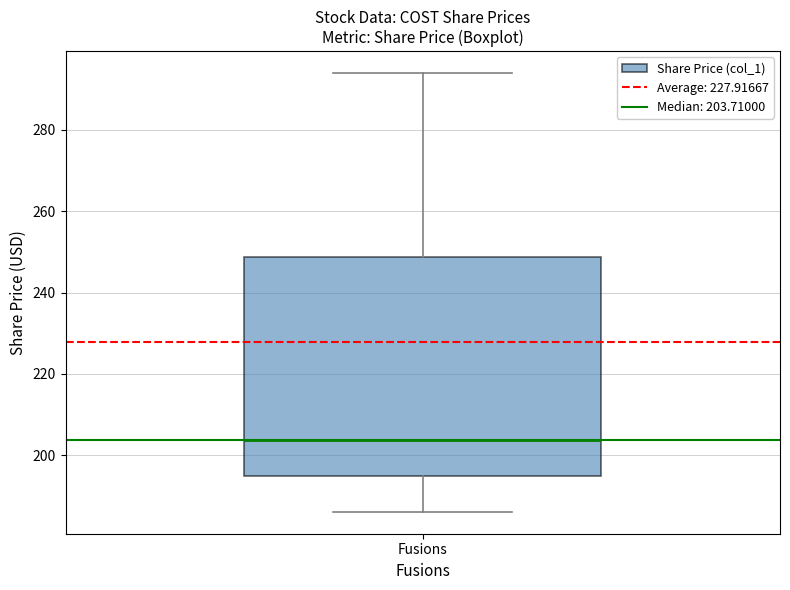

Transcribe this box plot: give where the median line is, the range the box spans, and where the two whiskers end, as read against the y-axis. The values are not printed on the chart, so give them approximately, as read against the axis.

median 204, box 194 to 248, whiskers 186 to 294